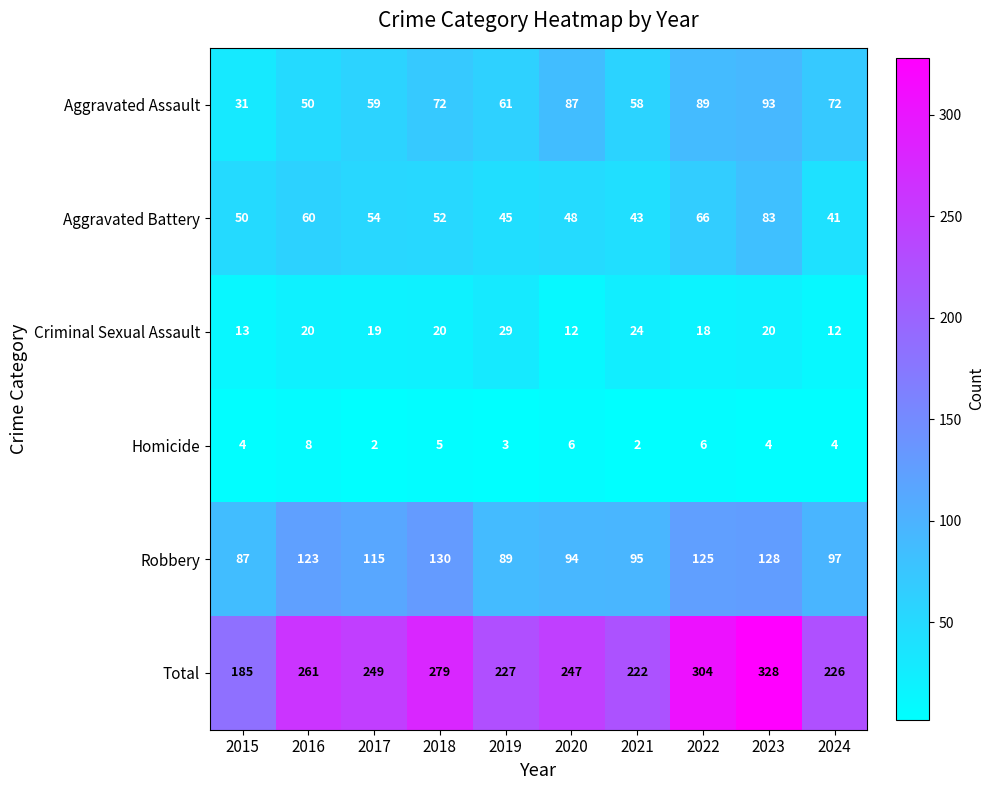

How many distinct data groups are displayed?

6